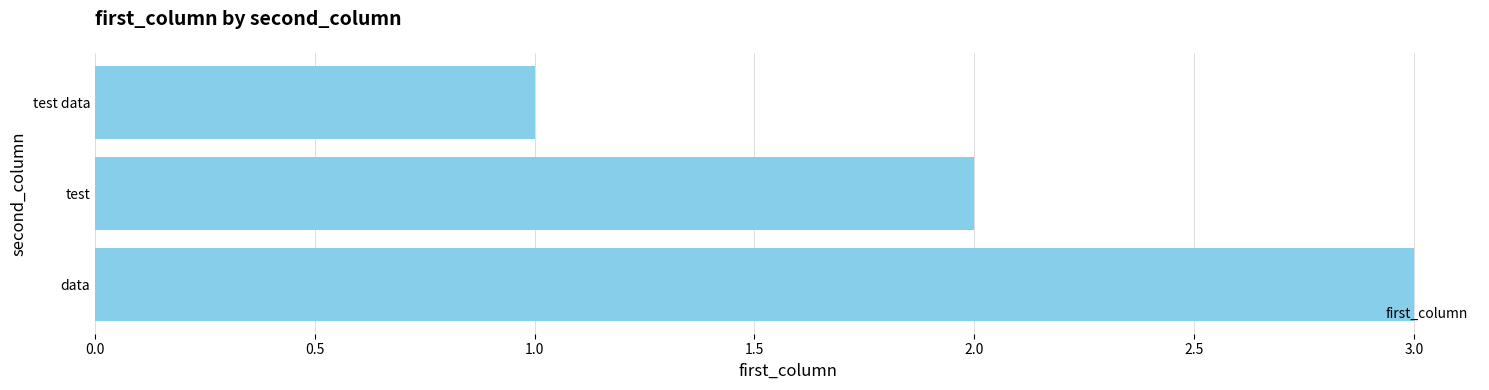

The value at test is 2. True or false?

True